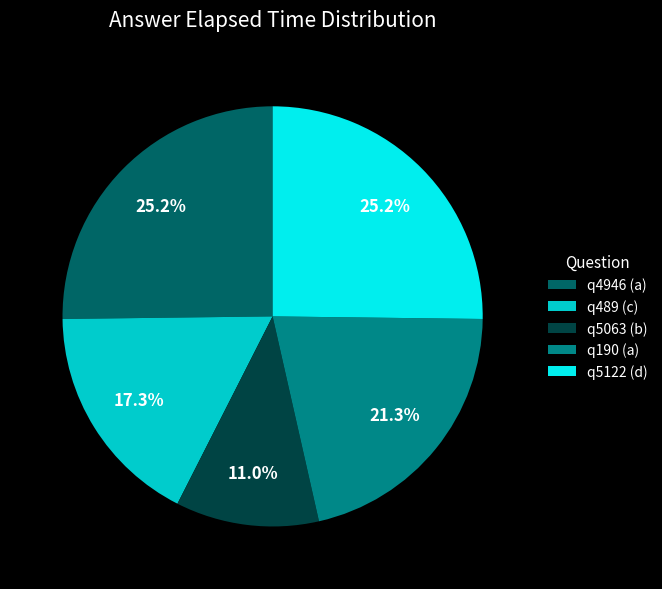

To the nearest percent, what percentage of the pie is q190 (a)?

21%